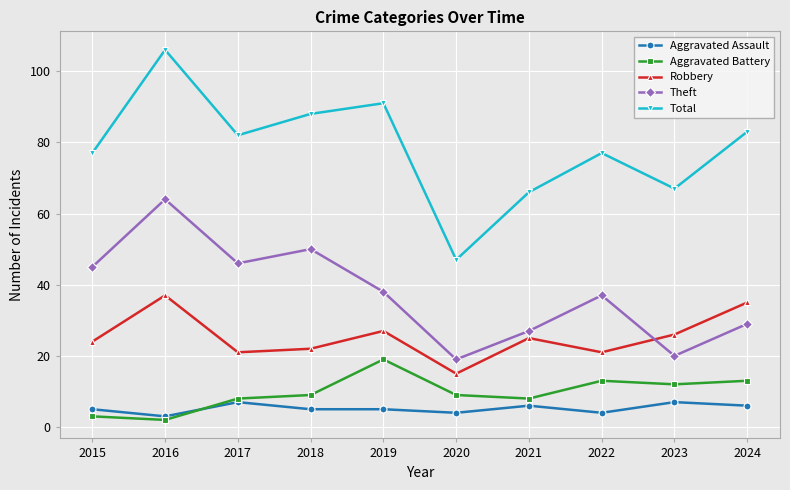

What is the average value of the Aggravated Battery series?

10